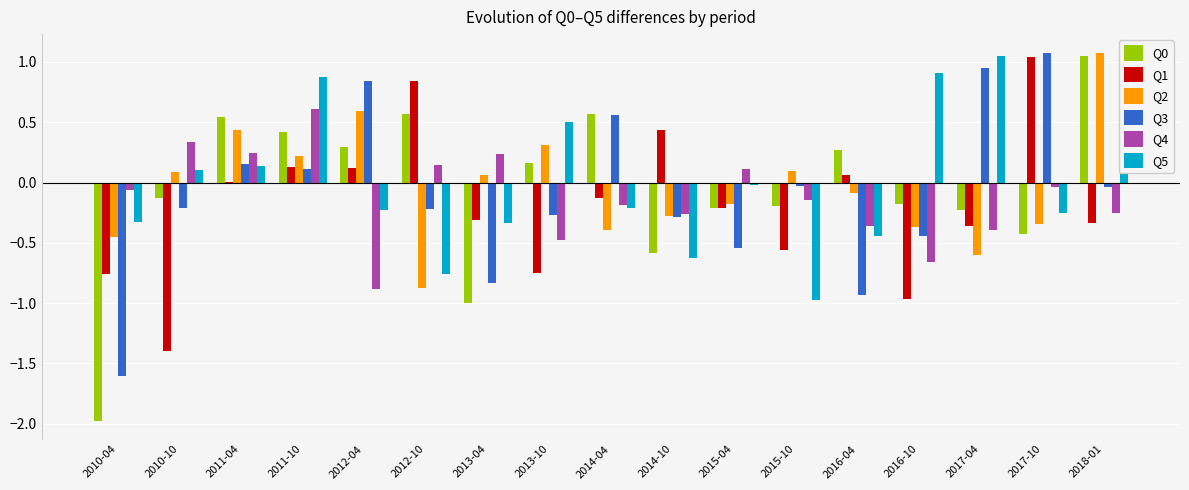

Are the bars horizontal?

No